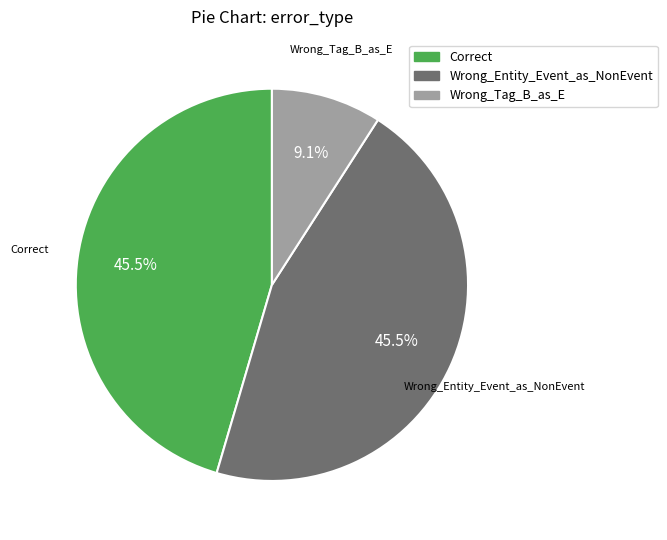

To the nearest percent, what is the difference between the Wrong_Tag_B_as_E and Correct slice percentages?

36%